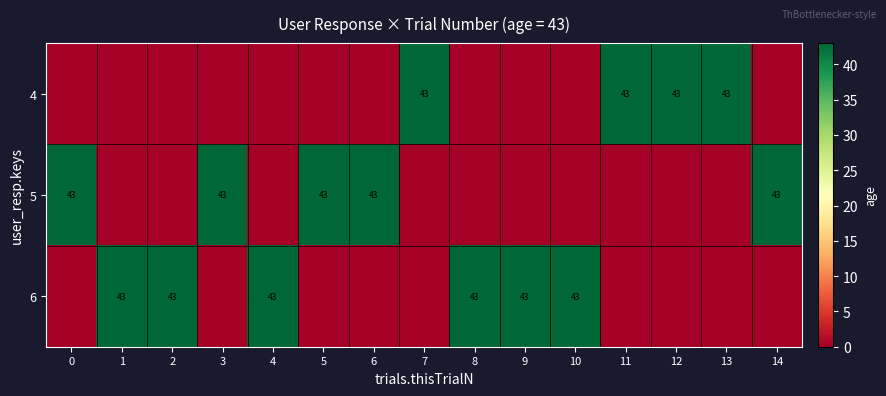

The value of 6 at 1 is 17. True or false?

False